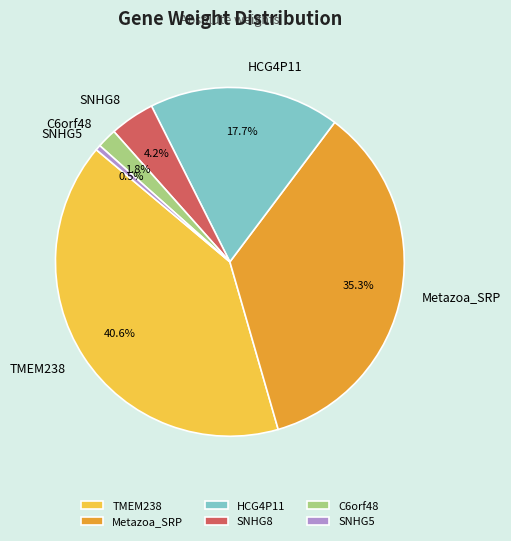

What percentage is NOT represented by SNHG5?

99.5%